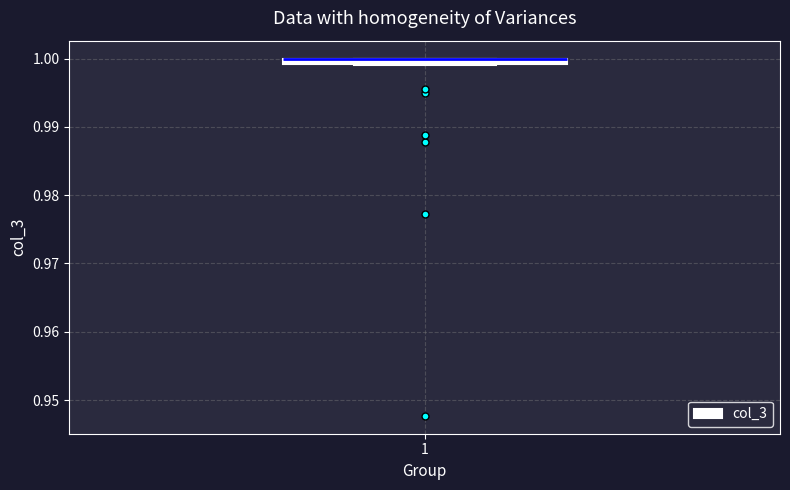

Where is the lower edge of the box at x = 1 on the y-axis? The values are not printed on the chart, so give them approximately, as read against the axis.

0.999